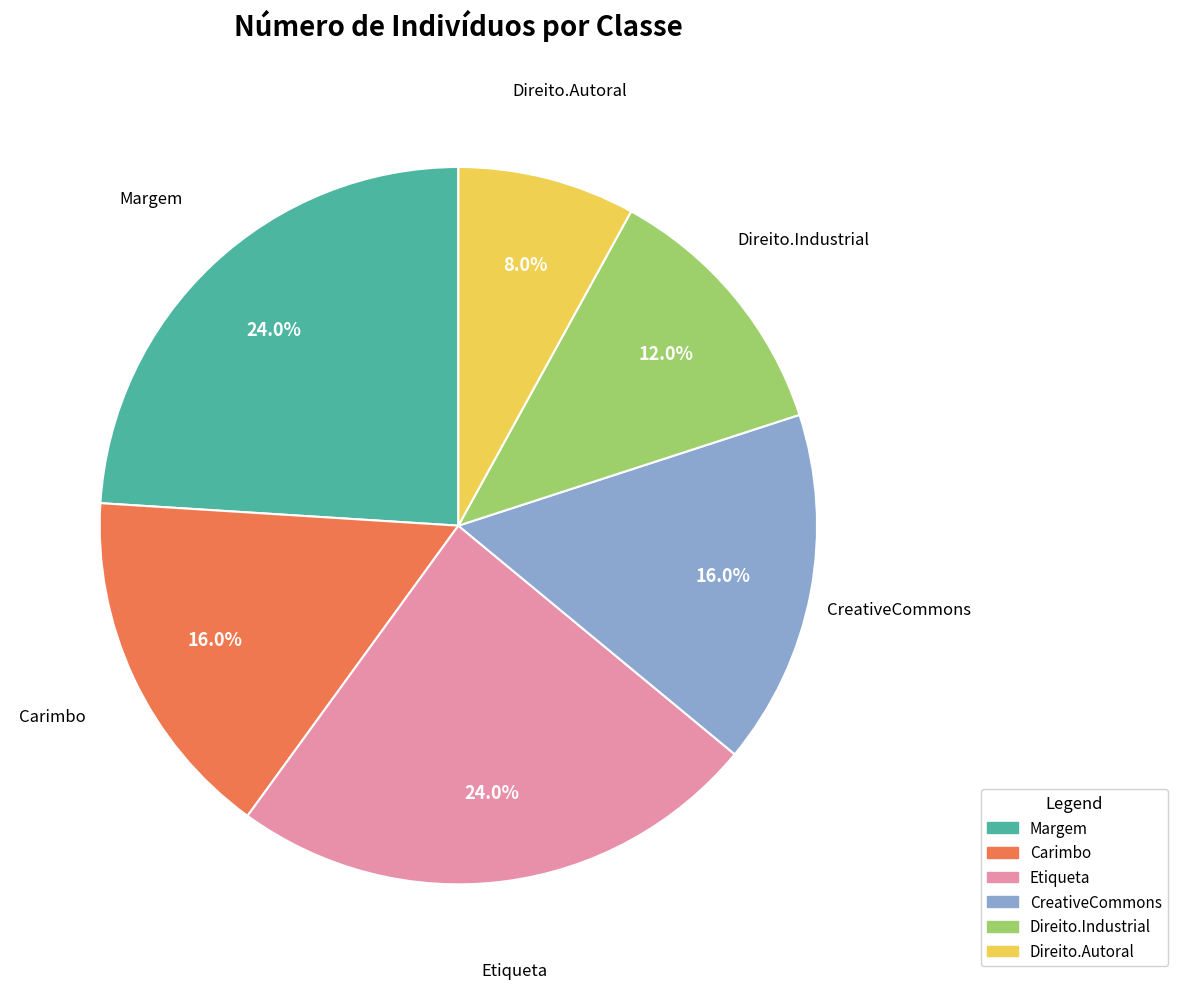

What percentage is NOT represented by Carimbo?

84.0%